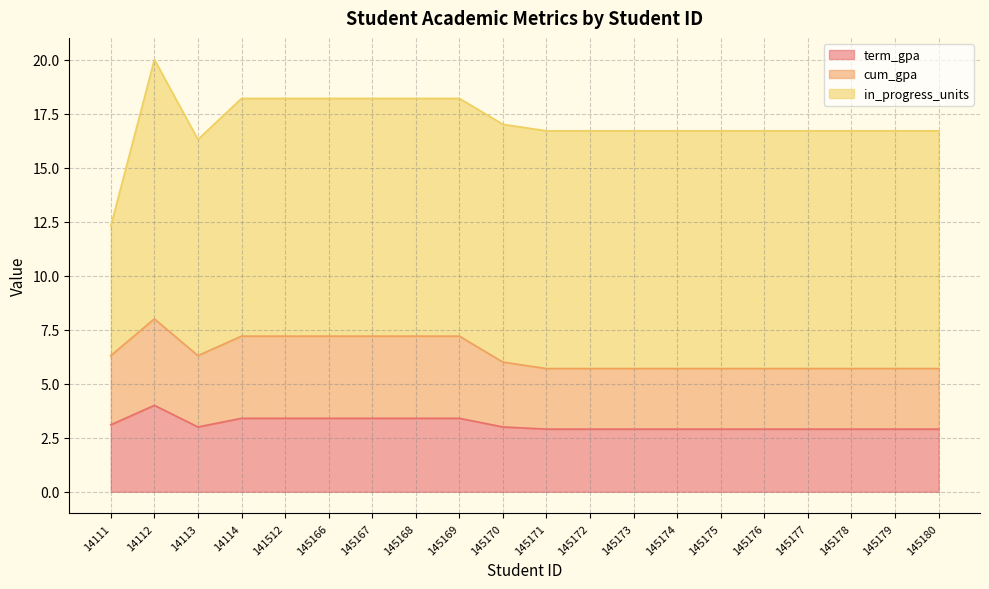

Between 145174 and 145176, which series saw the biggest shift?

term_gpa